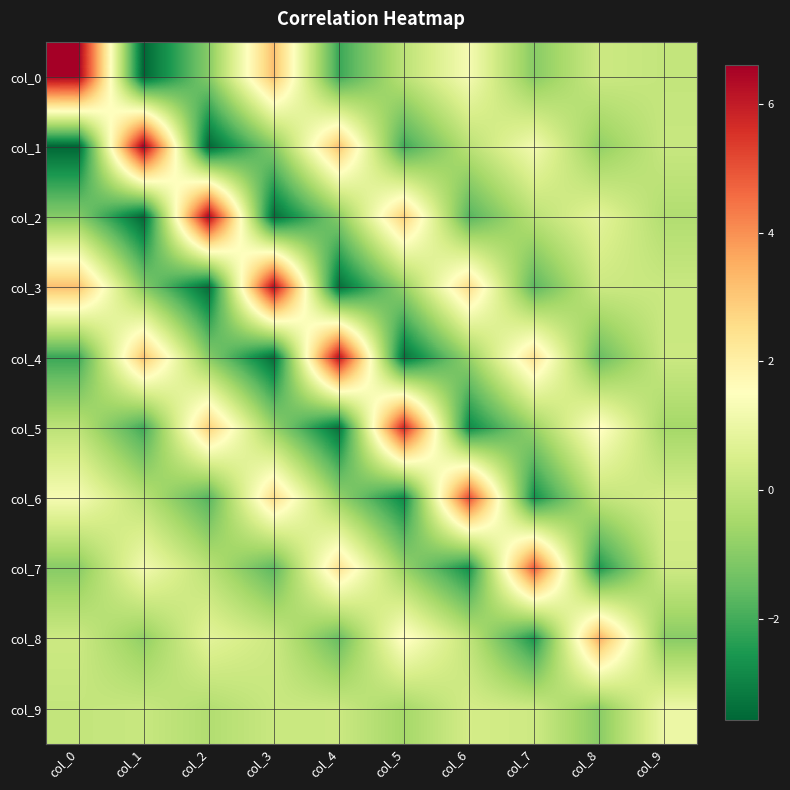

Reading right to left, transcribe all the data shown in this chart.

col_0: col_9=0.1	col_8=0.2	col_7=-1.0	col_6=1.3	col_5=-0.1	col_4=-2.1	col_3=3.2	col_2=-1.0	col_1=-3.6	col_0=6.6
col_1: col_9=0.1	col_8=-0.8	col_7=1.2	col_6=-0.1	col_5=-2.0	col_4=3.1	col_3=-1.0	col_2=-3.5	col_1=6.6	col_0=-3.6
col_2: col_9=-0.3	col_8=0.8	col_7=-0.1	col_6=-1.8	col_5=2.9	col_4=-1.0	col_3=-3.4	col_2=6.4	col_1=-3.5	col_0=-1.0
col_3: col_9=0.2	col_8=0.2	col_7=-1.7	col_6=2.6	col_5=-0.8	col_4=-3.4	col_3=6.3	col_2=-3.4	col_1=-1.0	col_0=3.2
col_4: col_9=0.2	col_8=-1.5	col_7=2.4	col_6=-0.8	col_5=-3.3	col_4=6.2	col_3=-3.4	col_2=-1.0	col_1=3.1	col_0=-2.1
col_5: col_9=-0.5	col_8=1.7	col_7=-0.7	col_6=-2.8	col_5=5.8	col_4=-3.3	col_3=-0.8	col_2=2.9	col_1=-2.0	col_0=-0.1
col_6: col_9=0.4	col_8=0.0	col_7=-2.7	col_6=5.1	col_5=-2.8	col_4=-0.8	col_3=2.6	col_2=-1.8	col_1=-0.1	col_0=1.3
col_7: col_9=0.3	col_8=-2.5	col_7=4.8	col_6=-2.7	col_5=-0.7	col_4=2.4	col_3=-1.7	col_2=-0.1	col_1=1.2	col_0=-1.0
col_8: col_9=-1.0	col_8=3.5	col_7=-2.5	col_6=0.0	col_5=1.7	col_4=-1.5	col_3=0.2	col_2=0.8	col_1=-0.8	col_0=0.2
col_9: col_9=1.0	col_8=-1.0	col_7=0.3	col_6=0.4	col_5=-0.5	col_4=0.2	col_3=0.2	col_2=-0.3	col_1=0.1	col_0=0.1